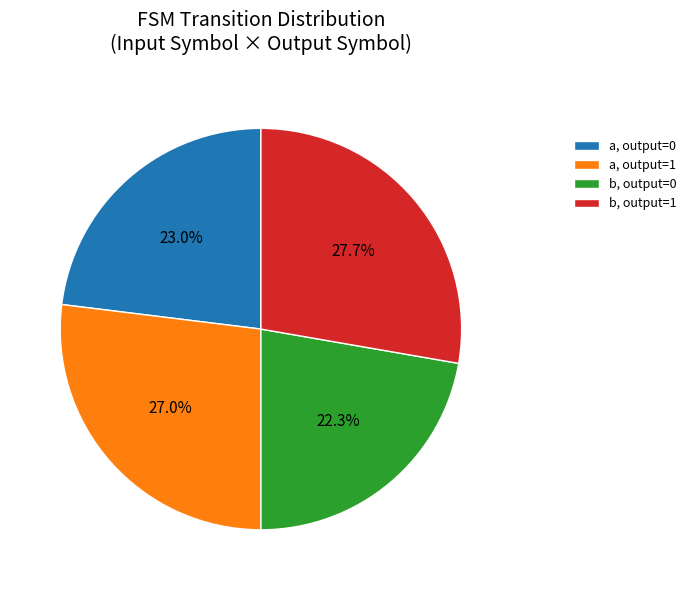

Is a, output=1 the majority of the pie?

No